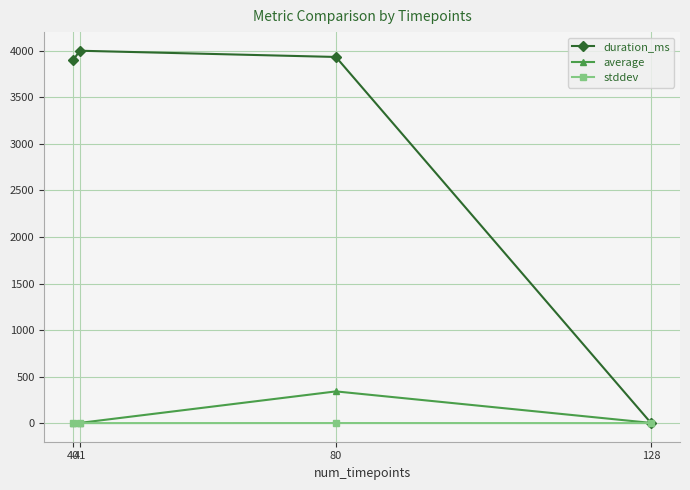

Is it true that stddev equals 0.0 at 41?

True